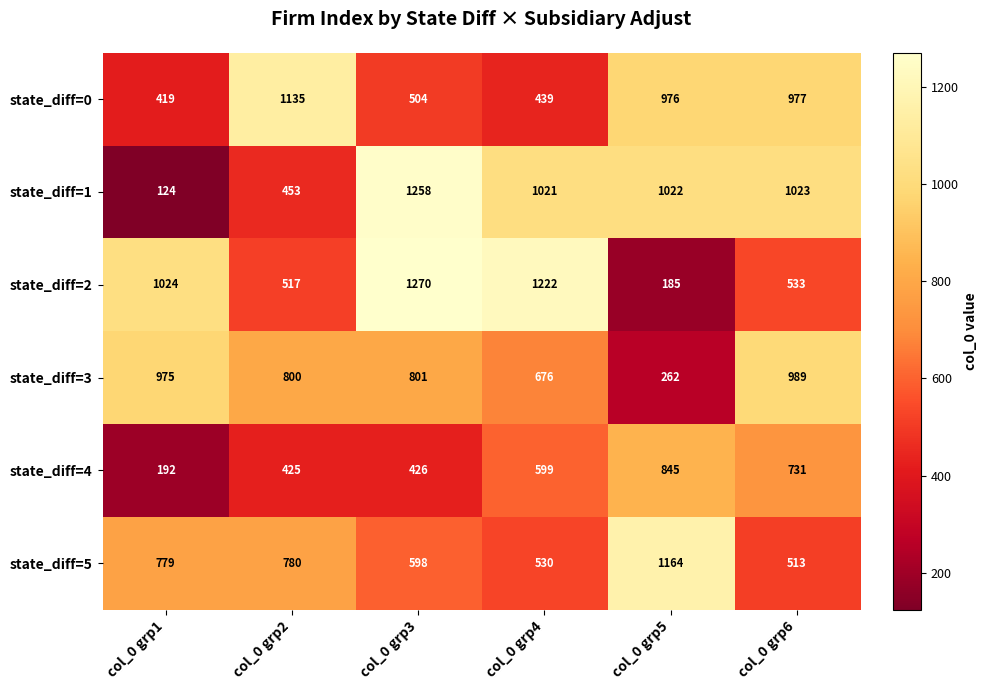

What is the maximum value shown in the chart?

1270